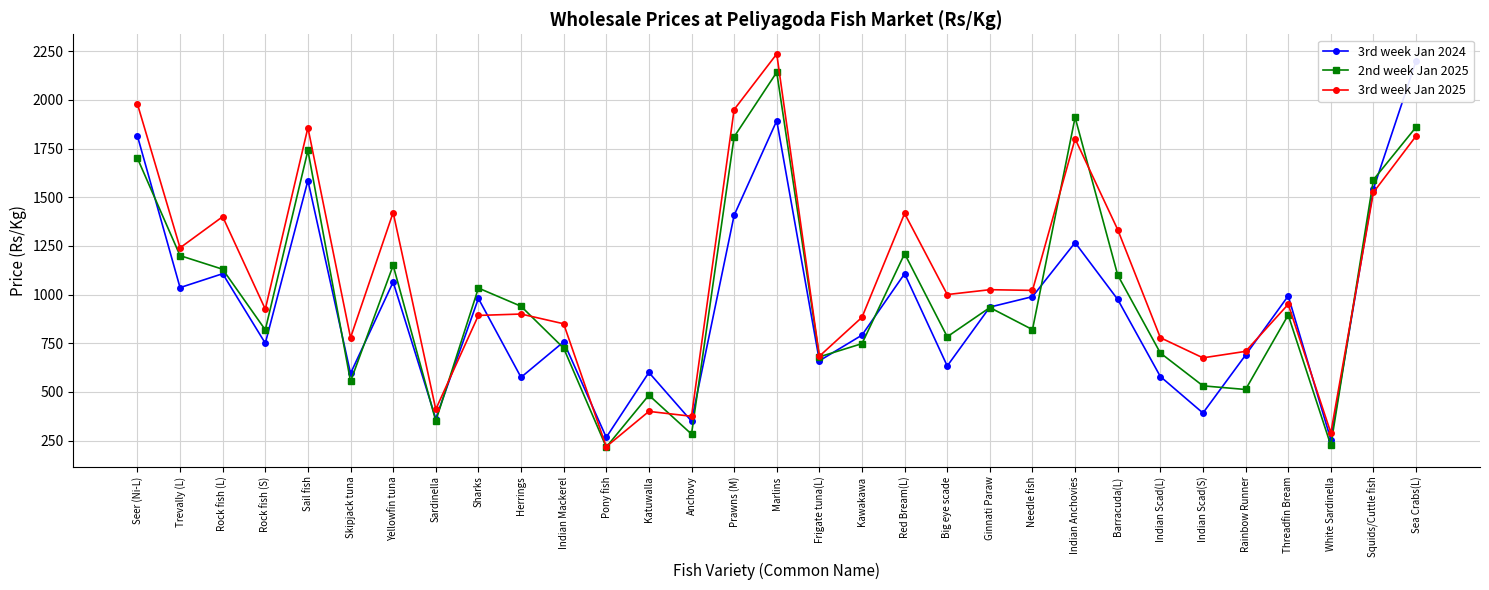

How many lines are shown in the chart?

3